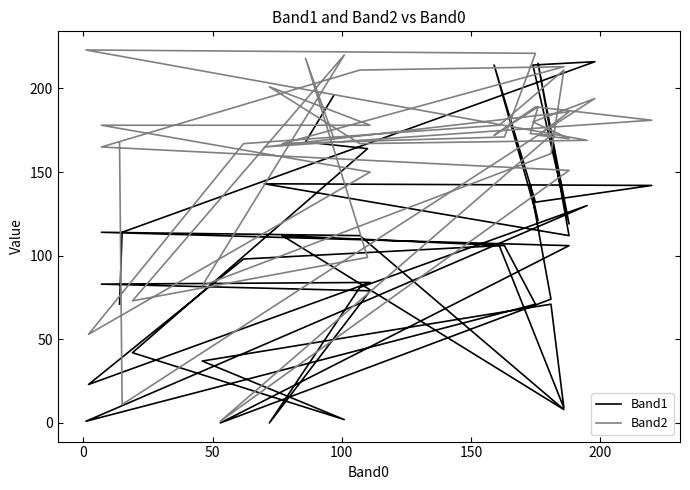

How many lines are shown in the chart?

2